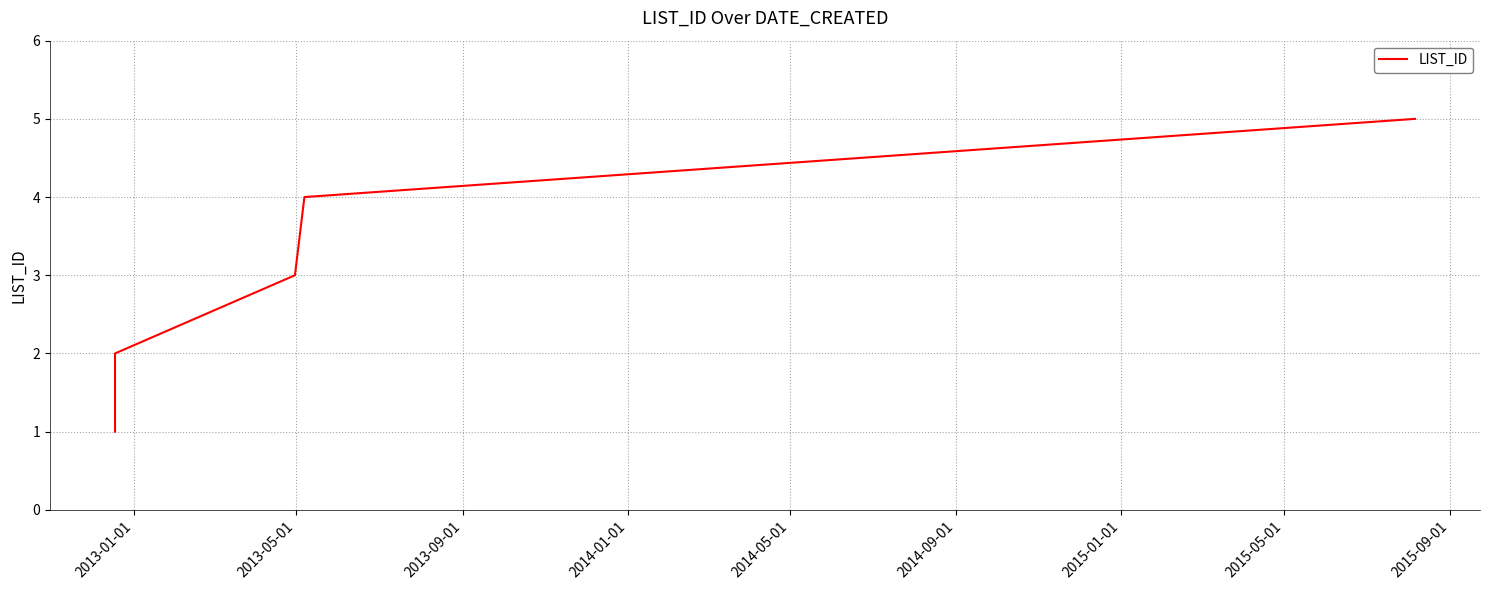

What is the sum of the values at 2013-01-01 and 2014-05-01?

6